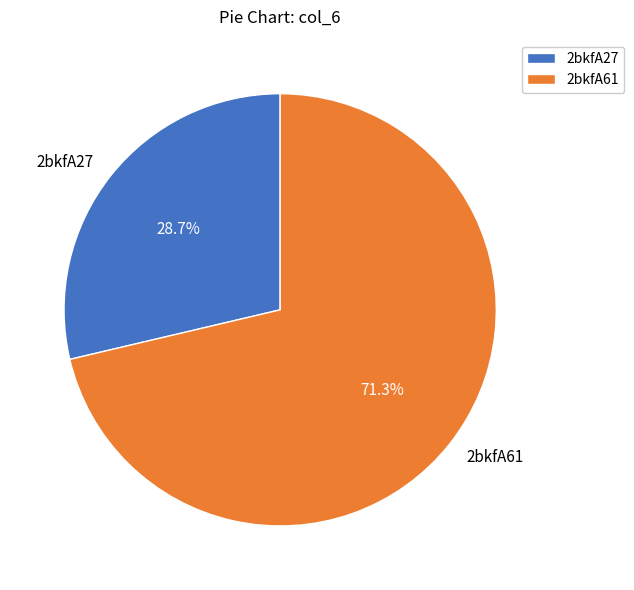

To the nearest percent, what portion does 2bkfA61 represent?

71%